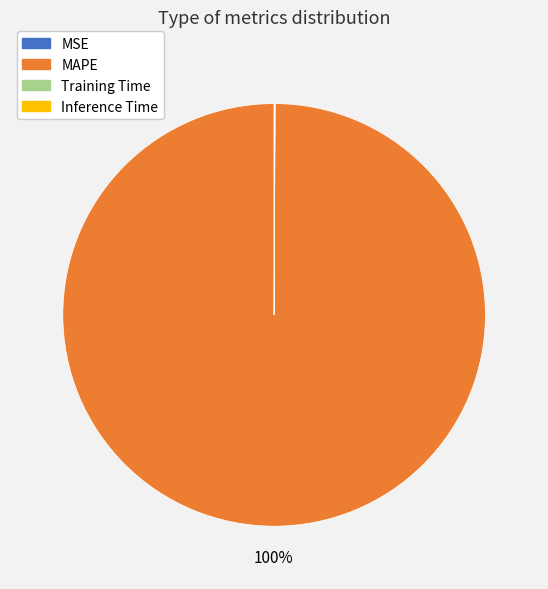

Which category accounts for the majority?

MAPE